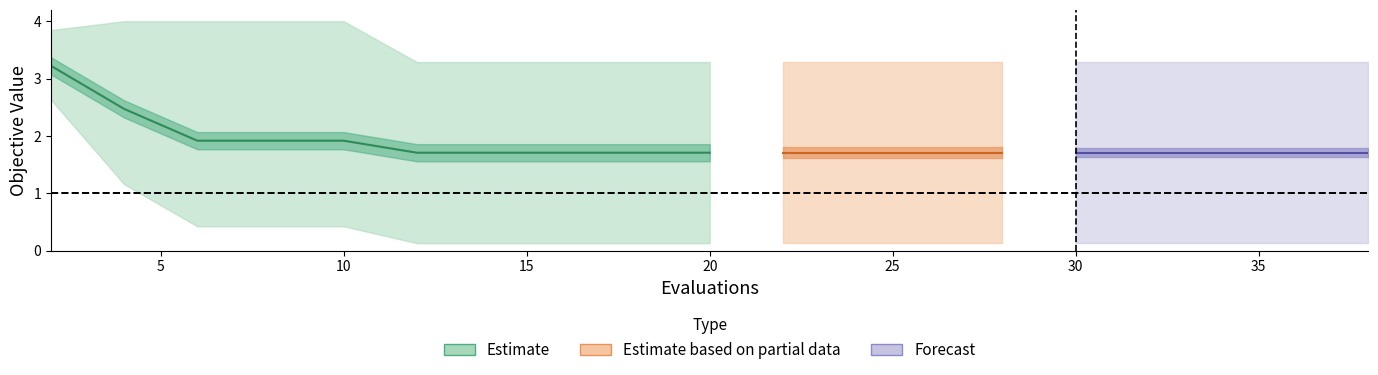

The worst series shows 0.8 at 36. True or false?

False